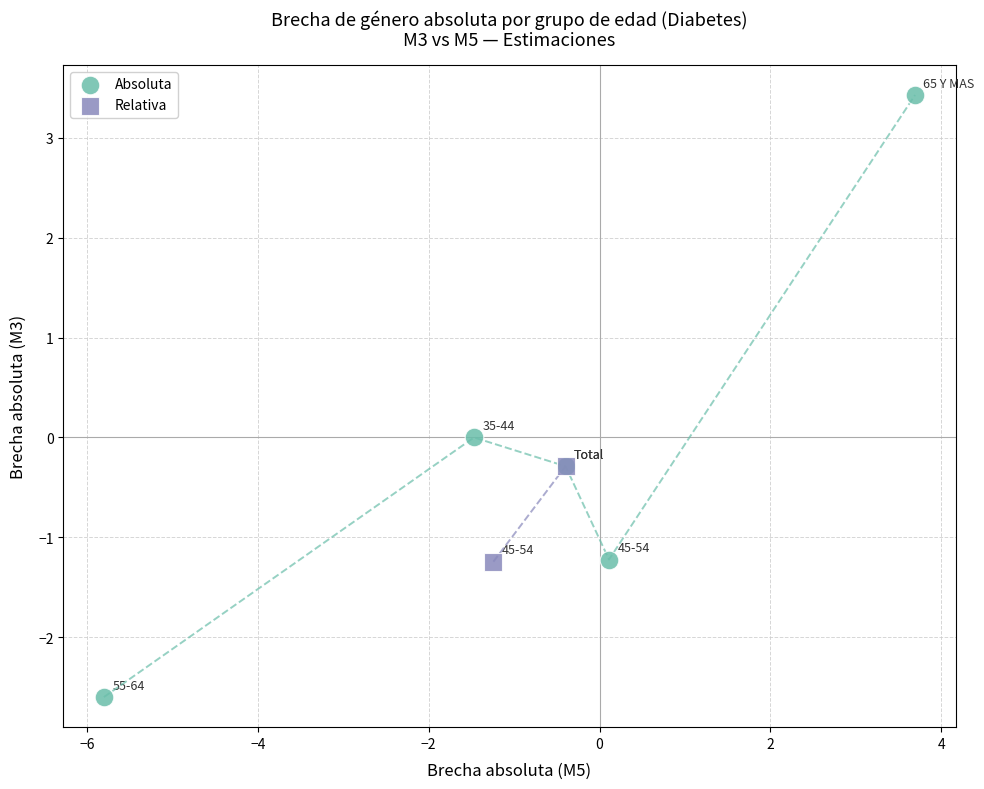

Which series has the largest Y range (max minus min)?

Absoluta